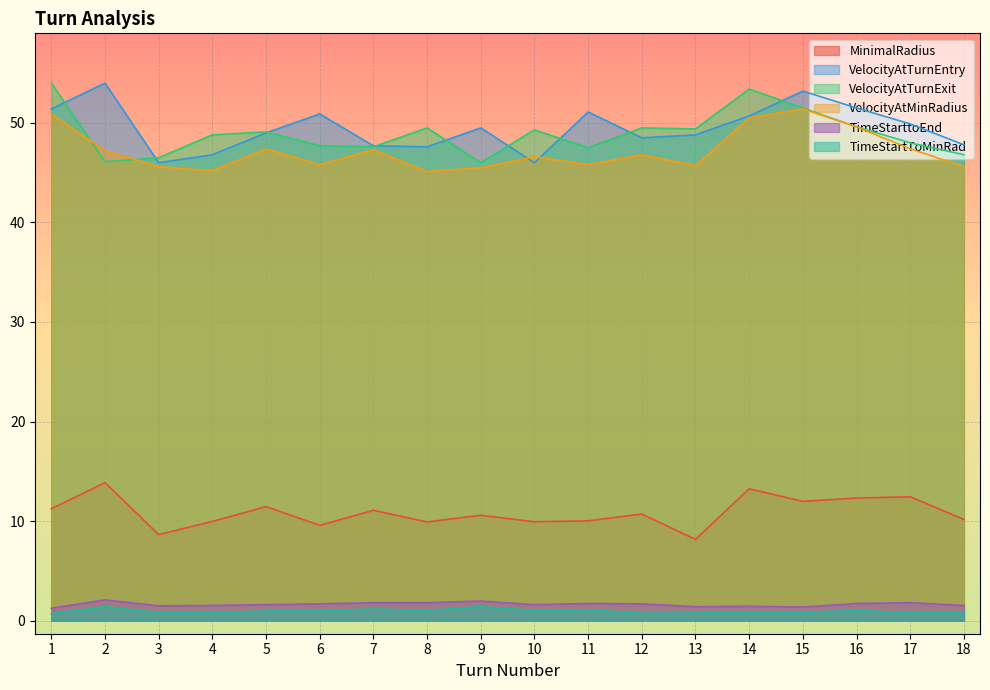

How many lines are shown in the chart?

6